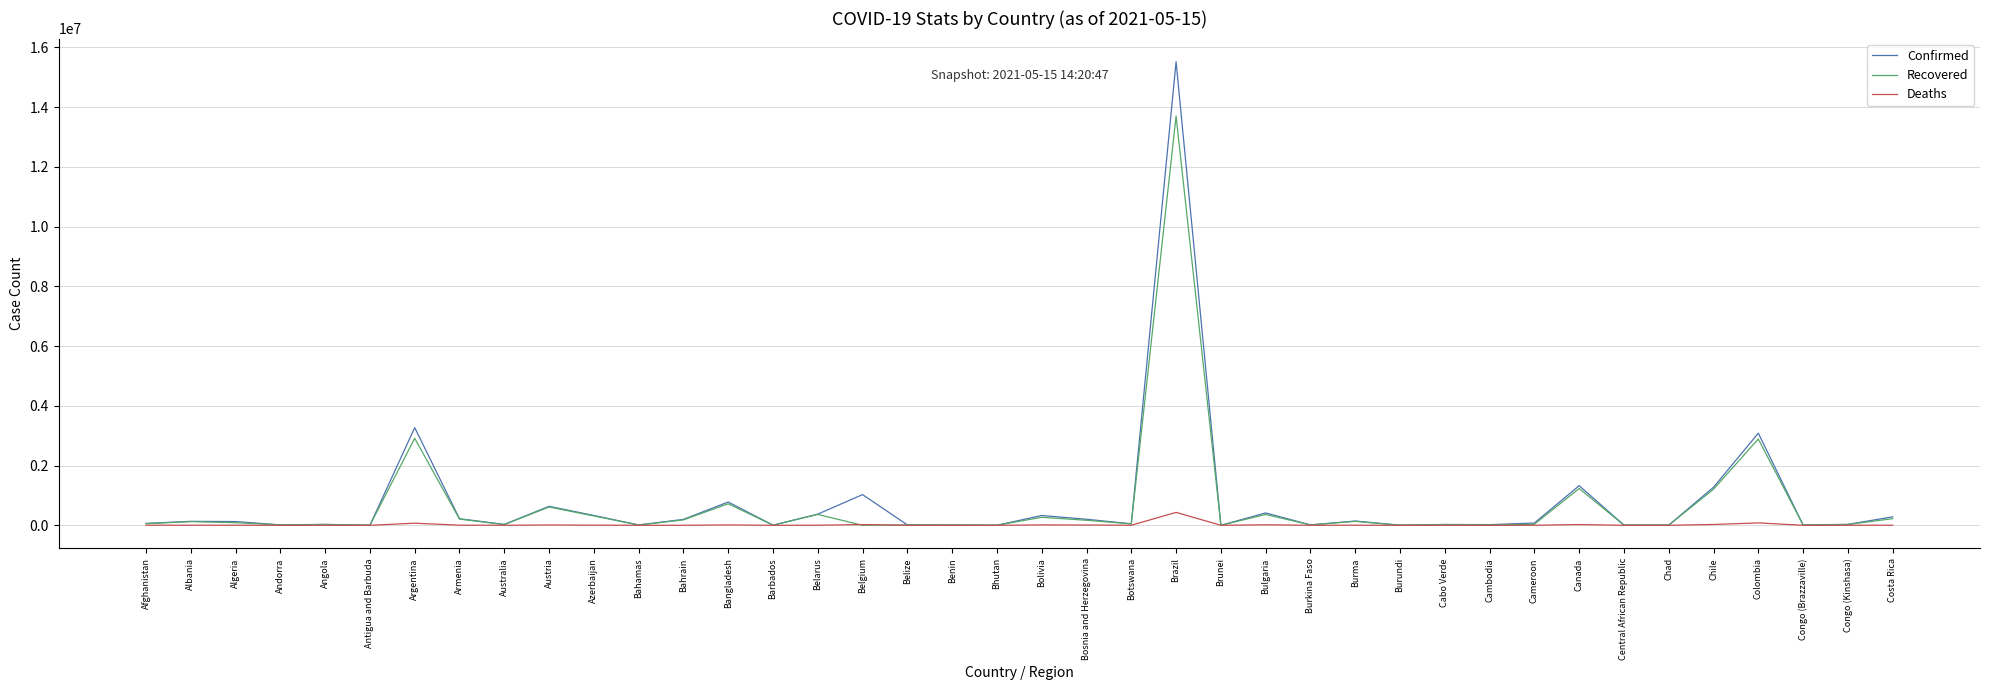

Is it true that Recovered equals 720471 at Bangladesh?

True